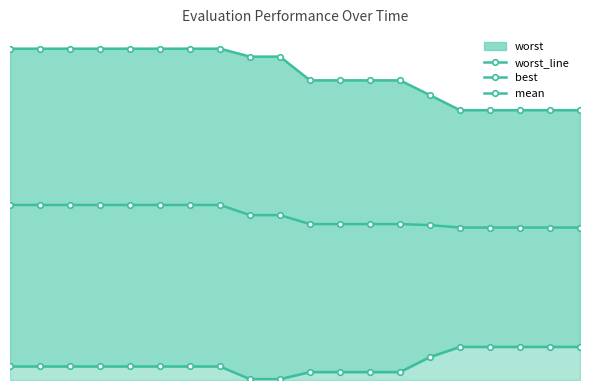

Which category has the highest value in the best series?

15